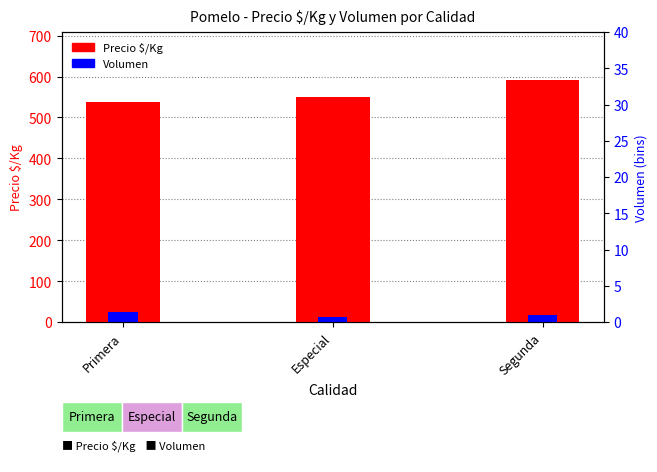

Is it true that Precio $/Kg equals 301.2 at Especial?

False